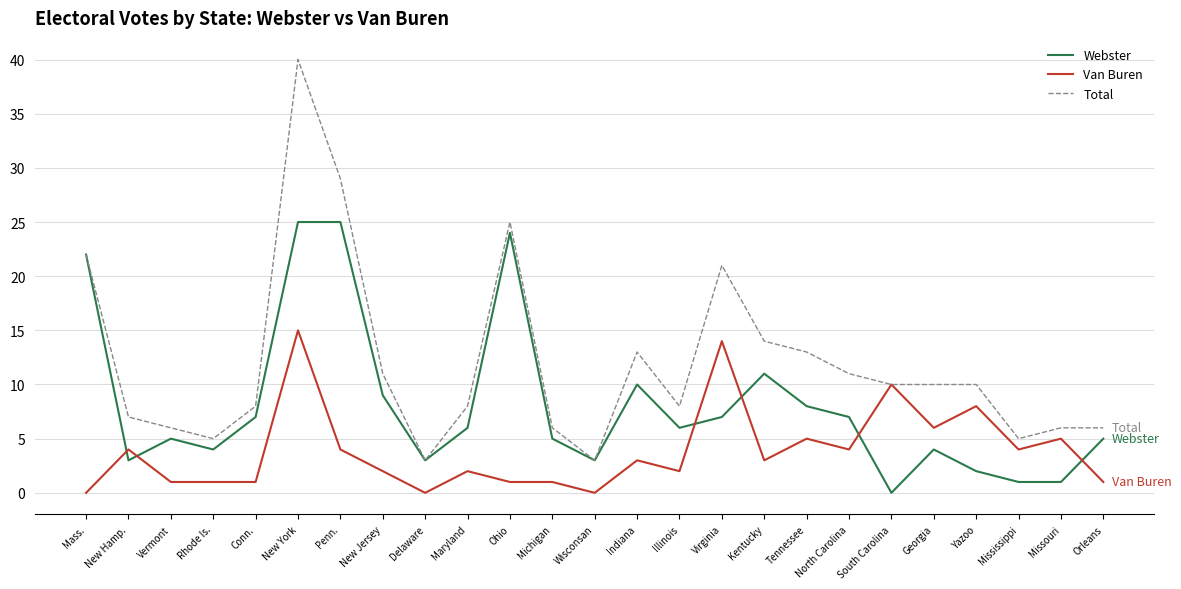

What is the approximate value of Webster at Kentucky?

11